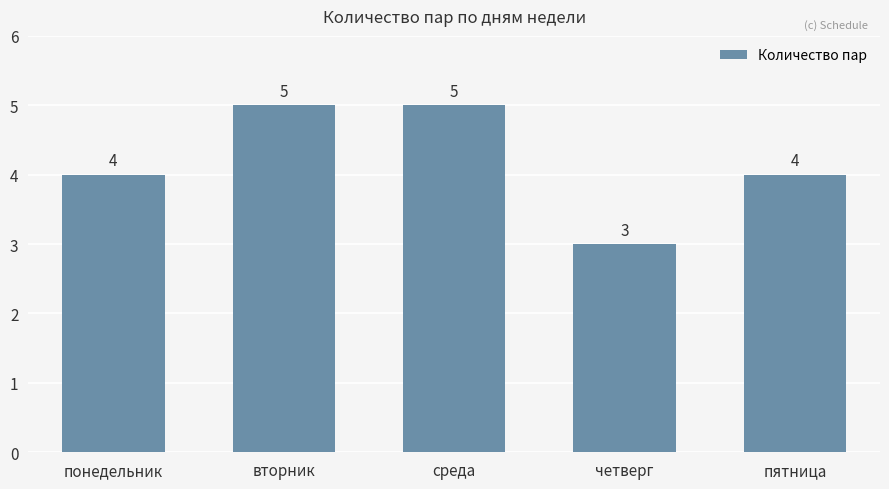

What is the average value?

4